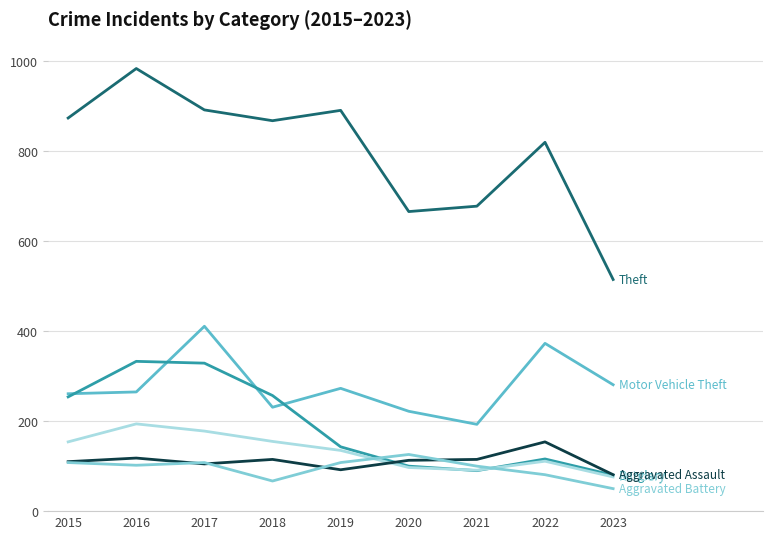

What is the total value across all series at 2023?

1083